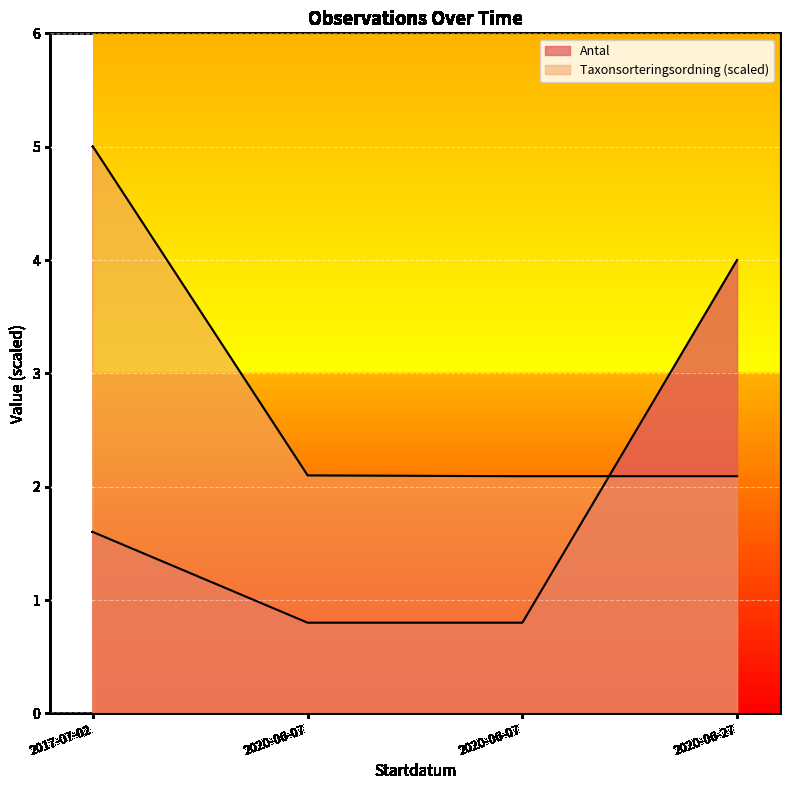

What is the difference between the maximum and second lowest values in the Antal series?

3.2